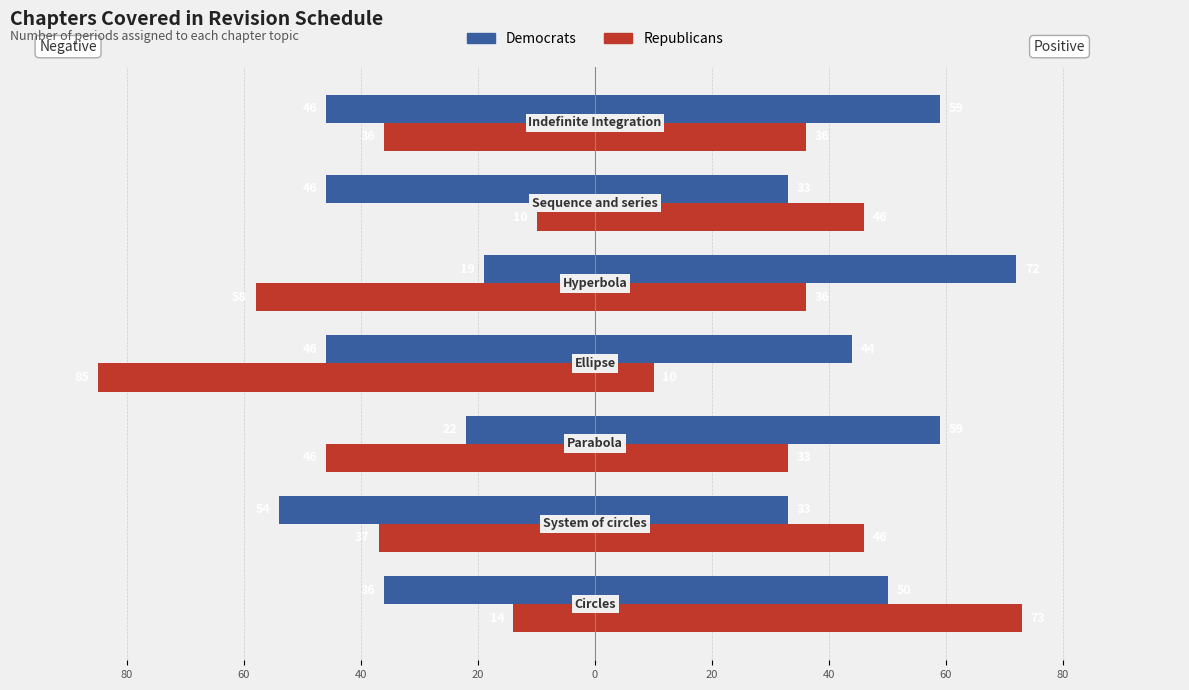

At how many categories does at least one series exceed -74?

7